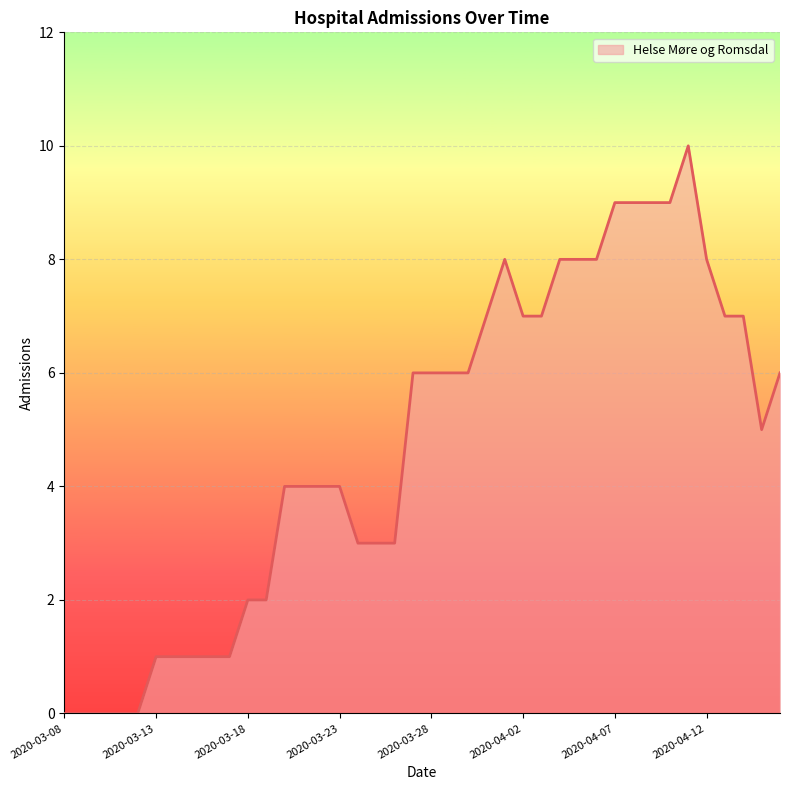

What is the sum of the values at 23 and 8?

8